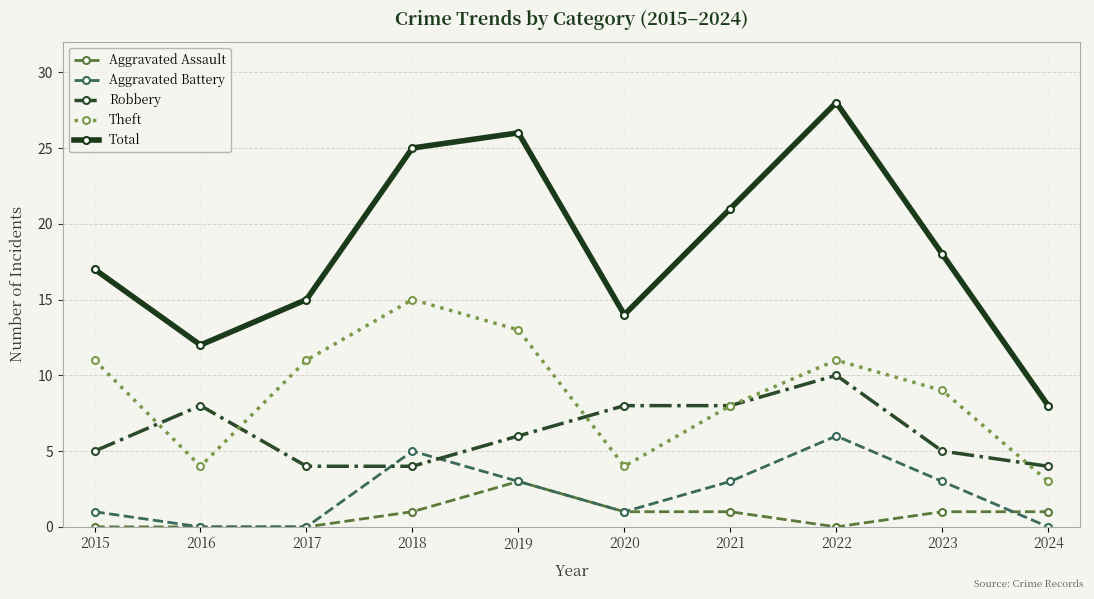

Which series changed the most between 2015 and 2018?

Total